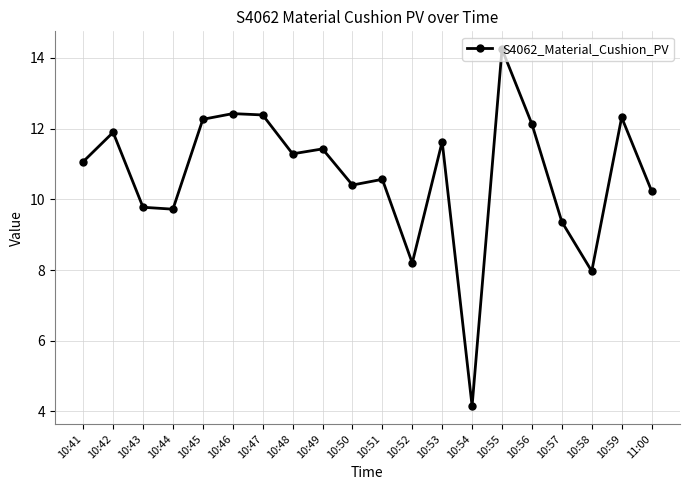

True or false: there are more than 2 points higher than both neighbors.

True